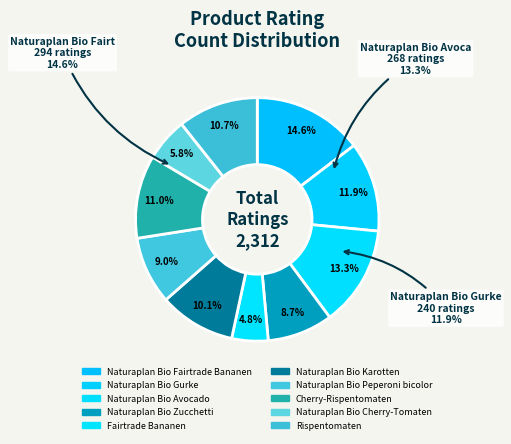

What portion of the pie excludes Naturaplan Bio Peperoni bicolor?

91.0%